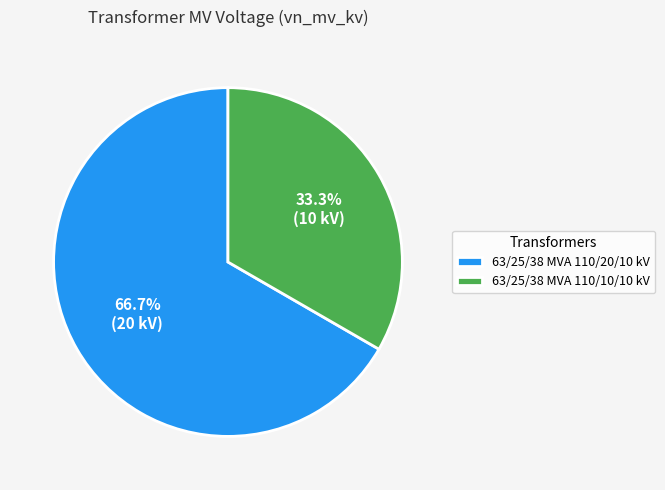

What is the total percentage of 63/25/38 MVA 110/20/10 kV and 63/25/38 MVA 110/10/10 kV?

100.0%